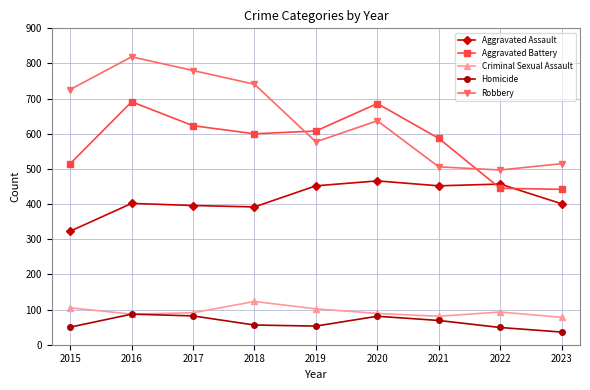

What is the value of the Homicide point at the 5th from the left?

53